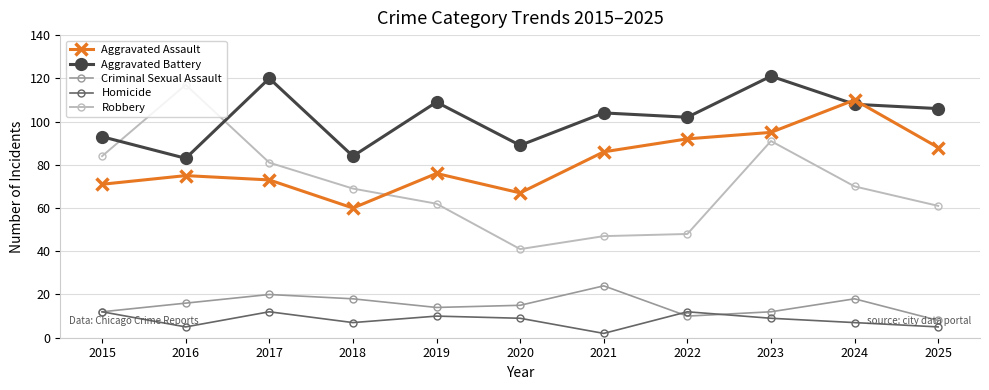

Between 2017 and 2021, which series saw the biggest shift?

Robbery